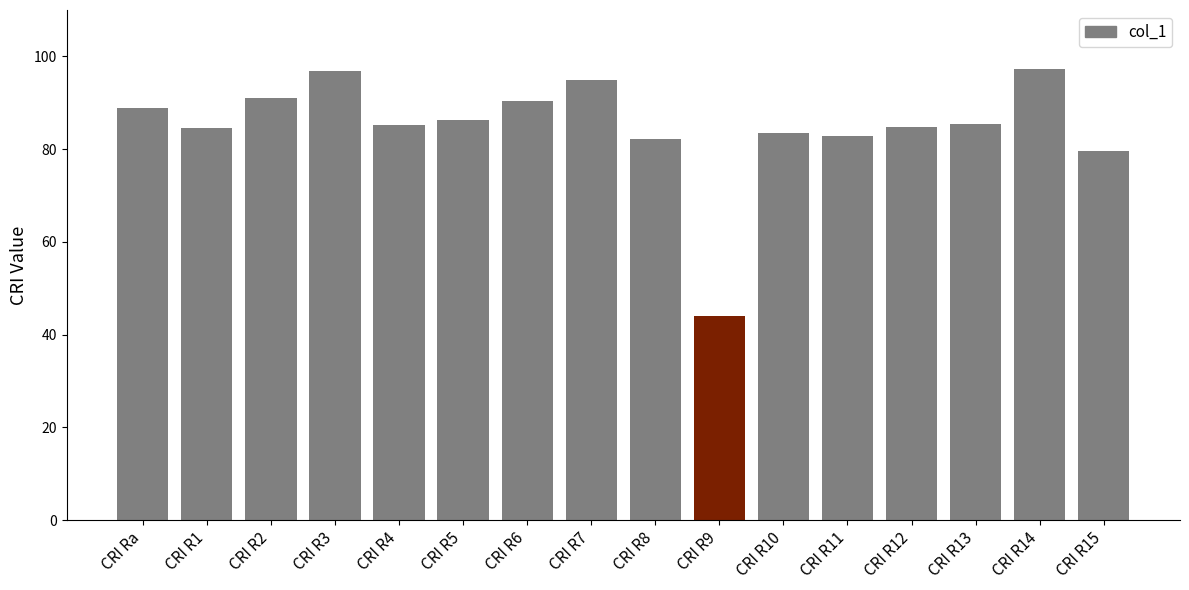

What is the maximum value shown in the chart?

97.3